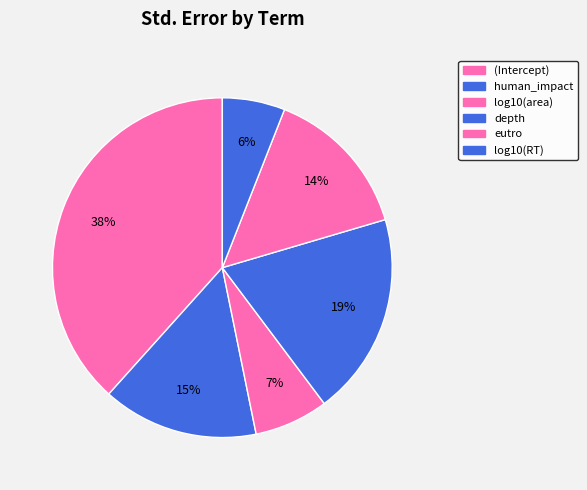

What portion of the pie excludes human_impact?

85.2%